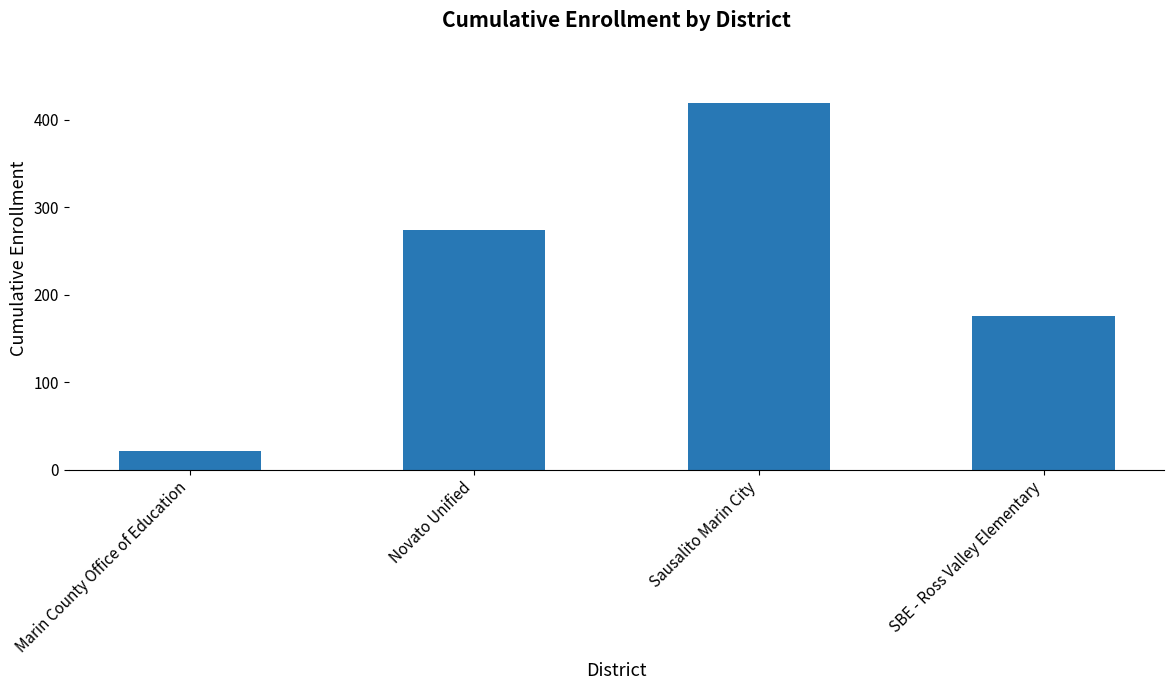

Reading right to left, extract all data points from this chart.

176	419	274	22